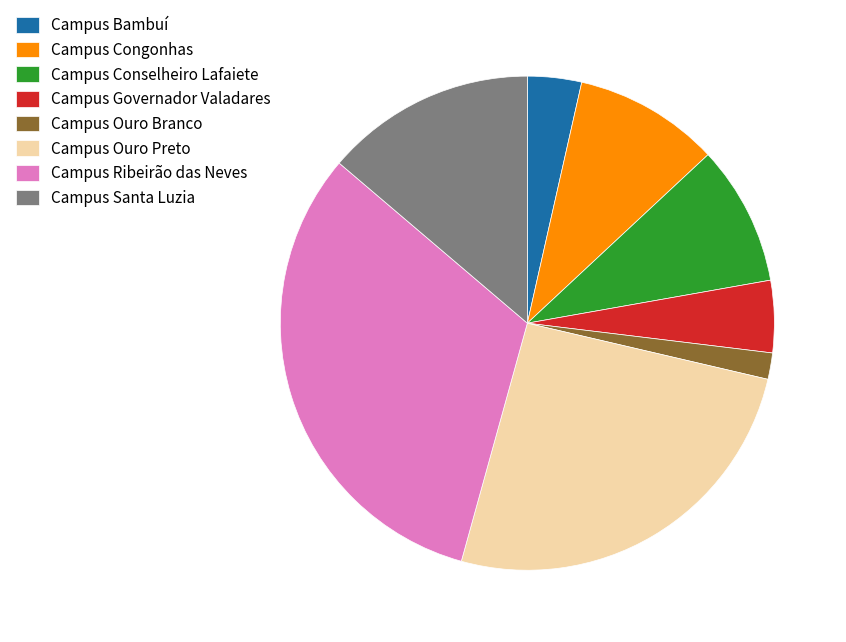

Combined, do Campus Santa Luzia and Campus Ouro Preto account for over 50%?

No